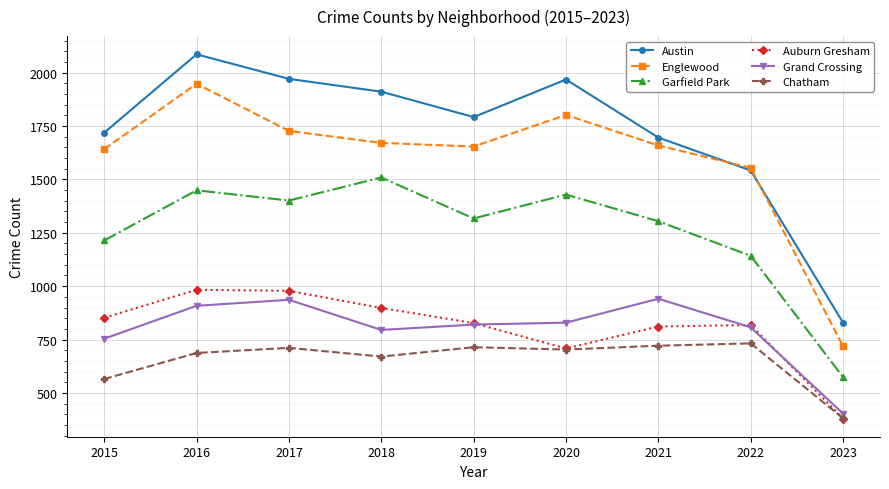

True or false: Auburn Gresham and Englewood cross at least once.

False